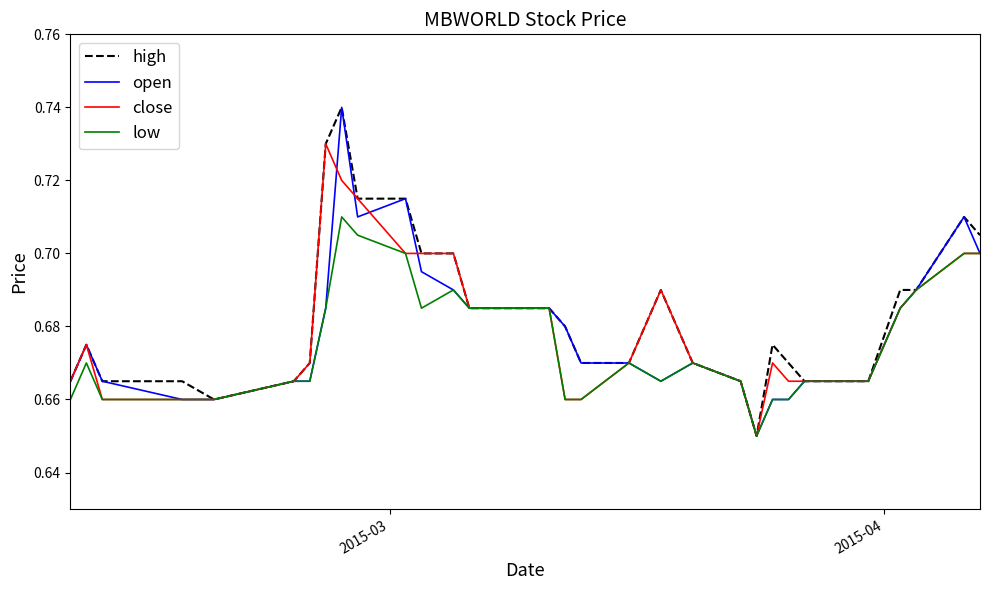

What is the difference between the maximum and minimum values in the low series?

0.1